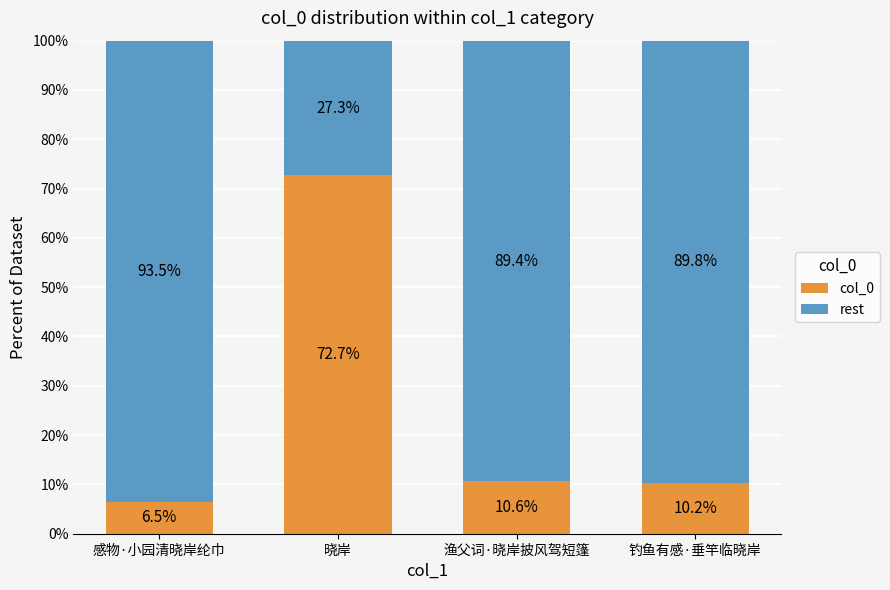

What are all the series names shown in the legend?

col_0, rest